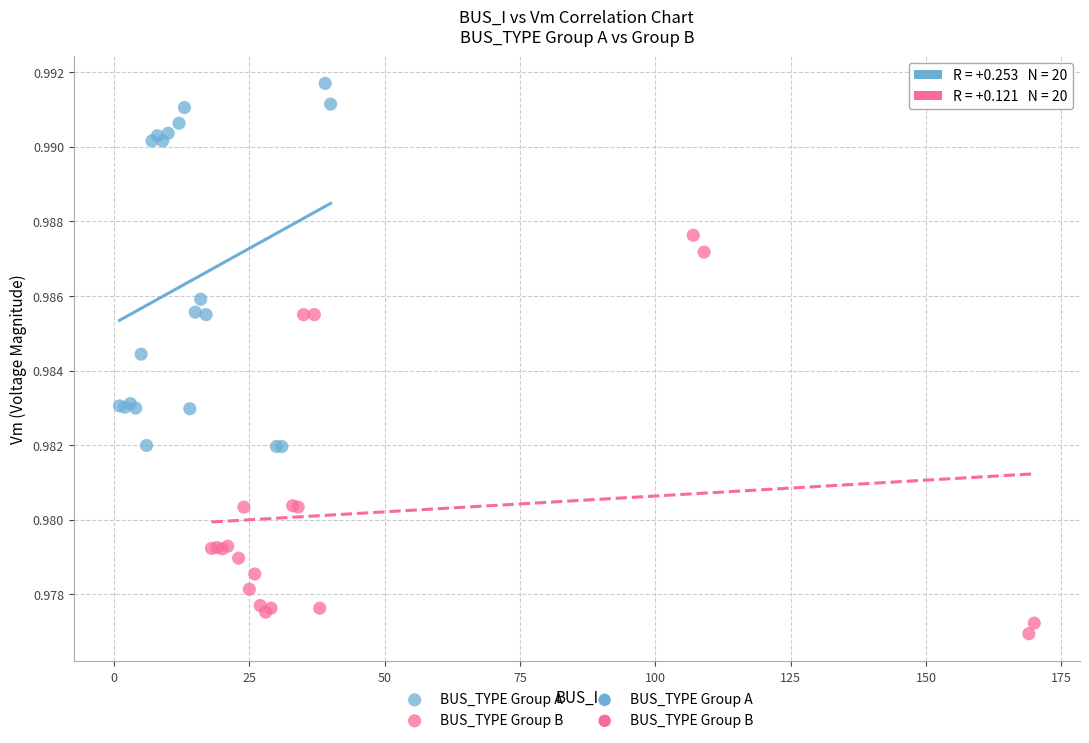

Which series reaches the maximum Y coordinate?

BUS_TYPE Group A